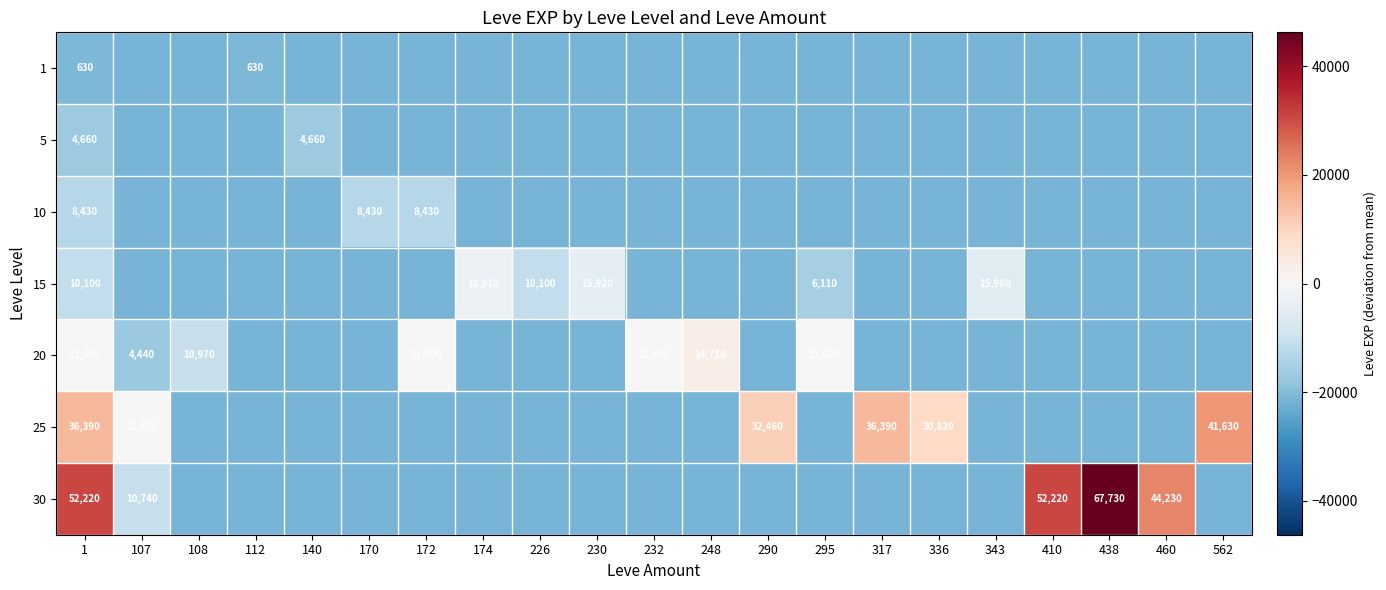

Read the 25 value at 174.

-21521.6